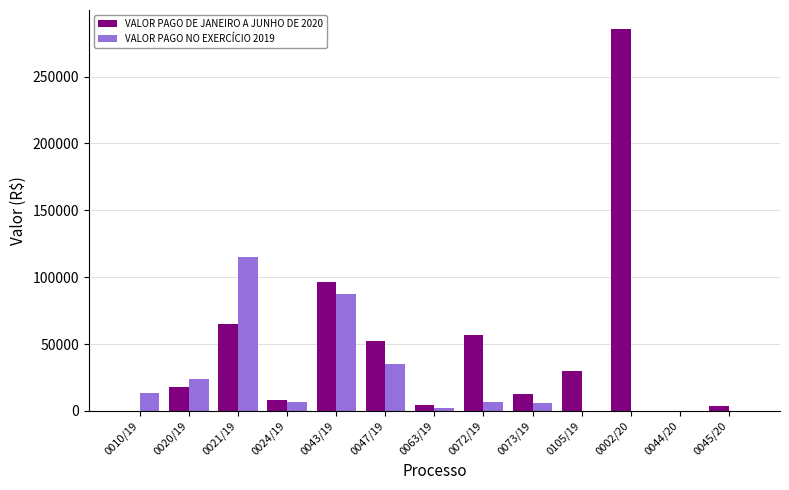

Which series has the largest total across all categories?

VALOR PAGO DE JANEIRO A JUNHO DE 2020